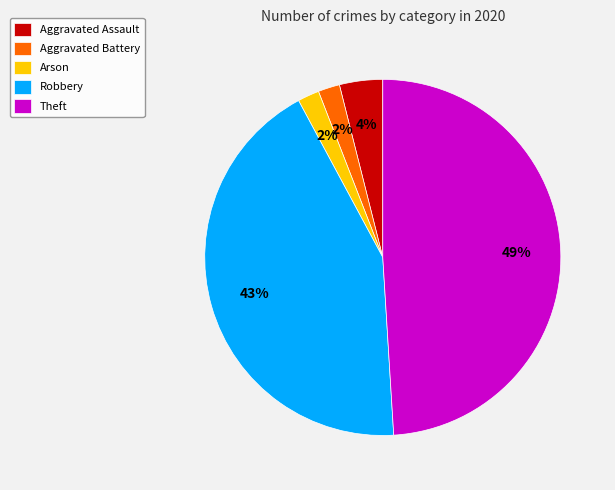

Between Robbery and Theft, which is larger?

Theft